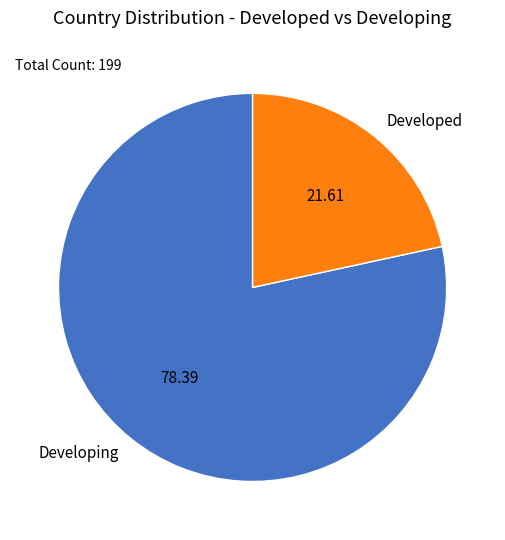

Approximately how many times larger is the value at Developed compared to Developing?

0.3